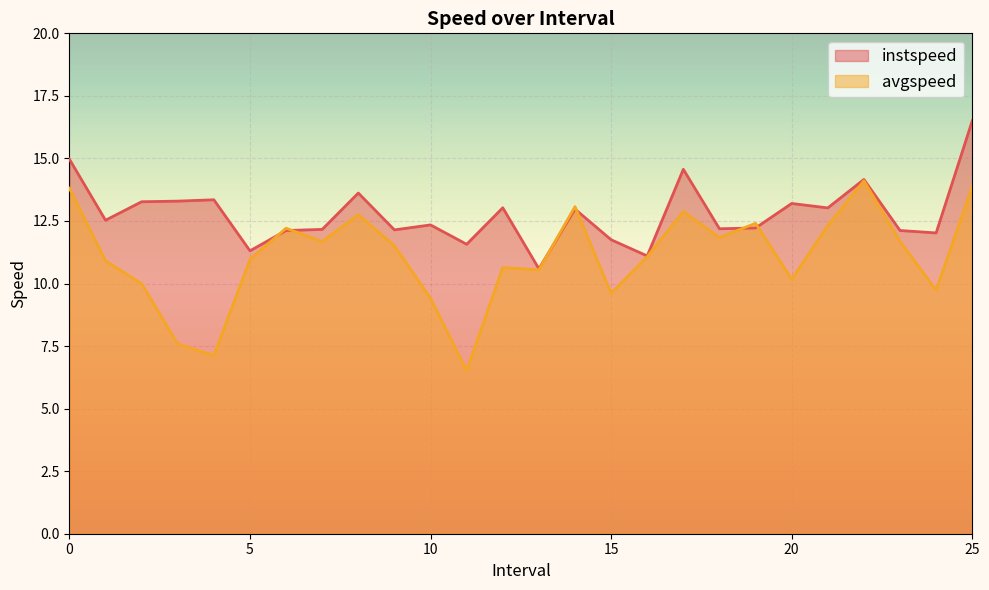

How many times do instspeed and avgspeed cross each other?

6